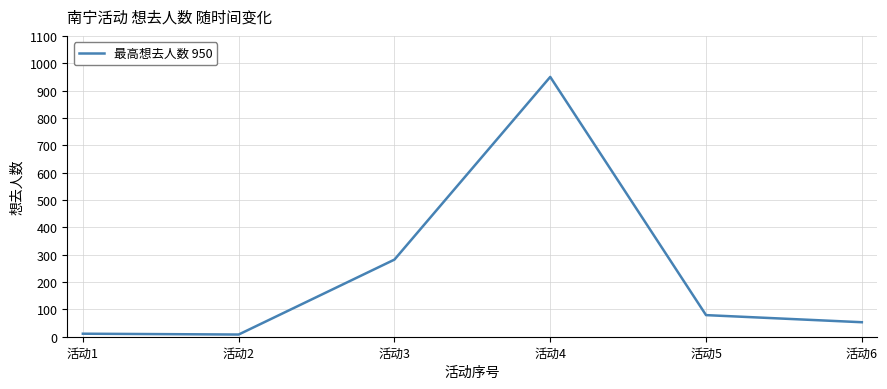

True or false: there are more than 2 points higher than both neighbors.

False